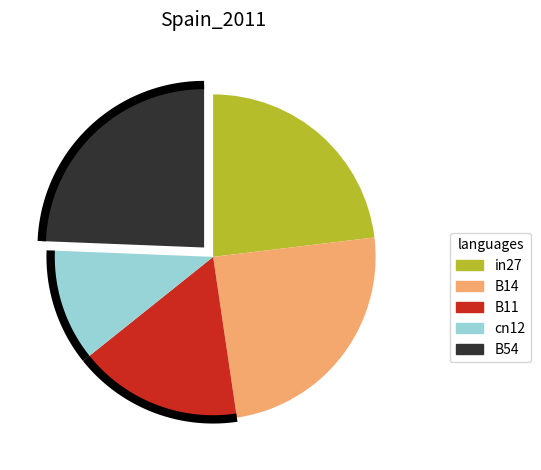

Approximately how many times larger is the value at B54 compared to B14?

1.0